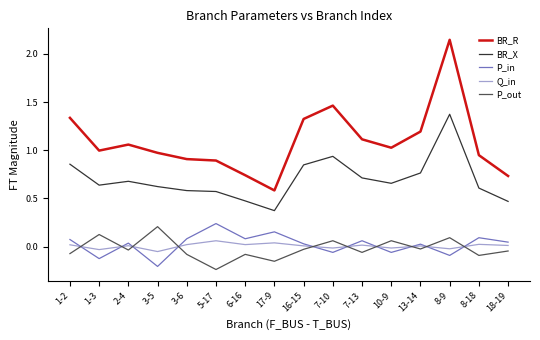

Which series has the widest spread of values?

BR_R